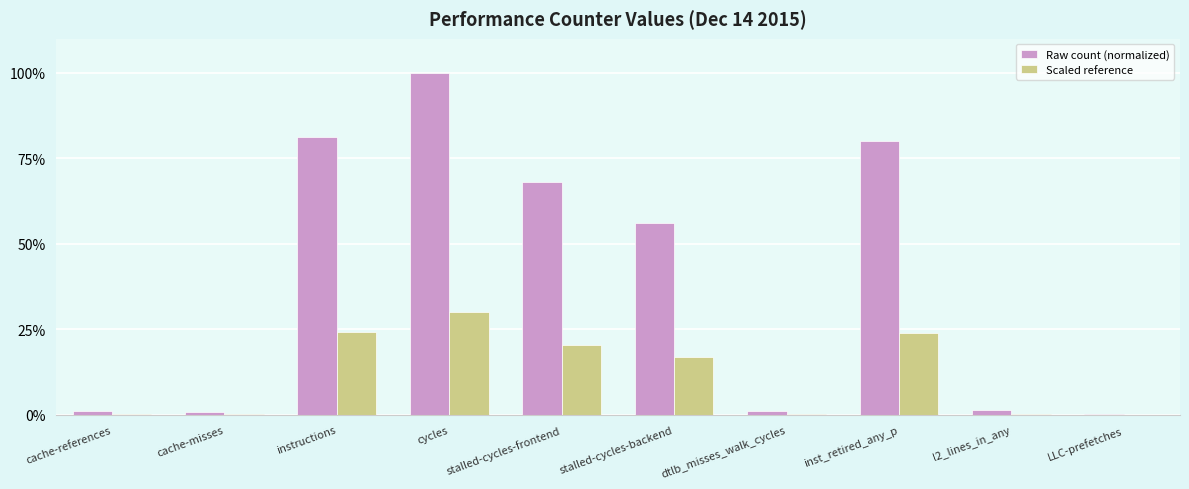

Is it true that Scaled reference equals 32.9 at instructions?

False